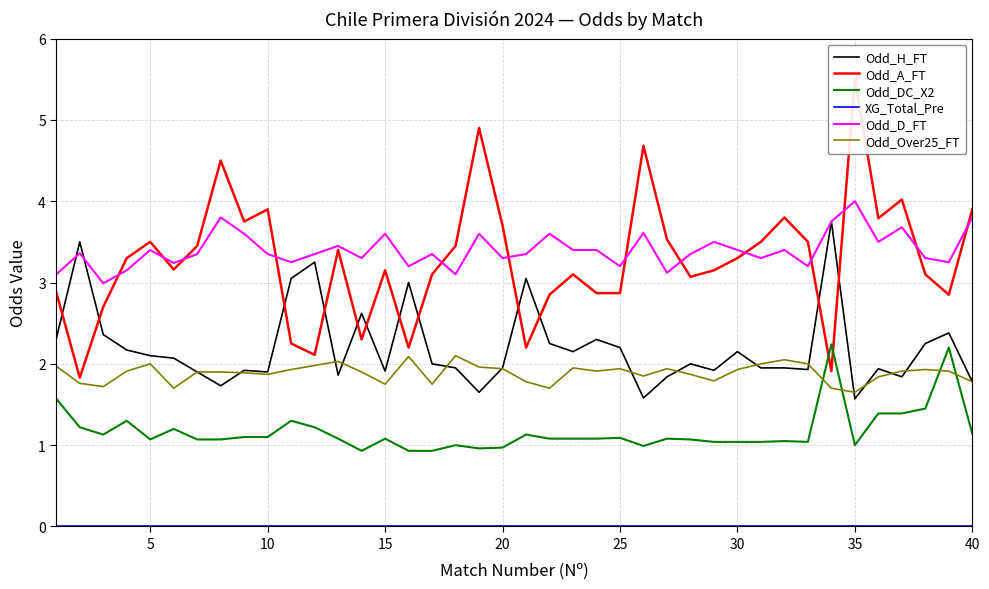

What is the difference between the maximum and minimum values in the Odd_DC_X2 series?

1.3